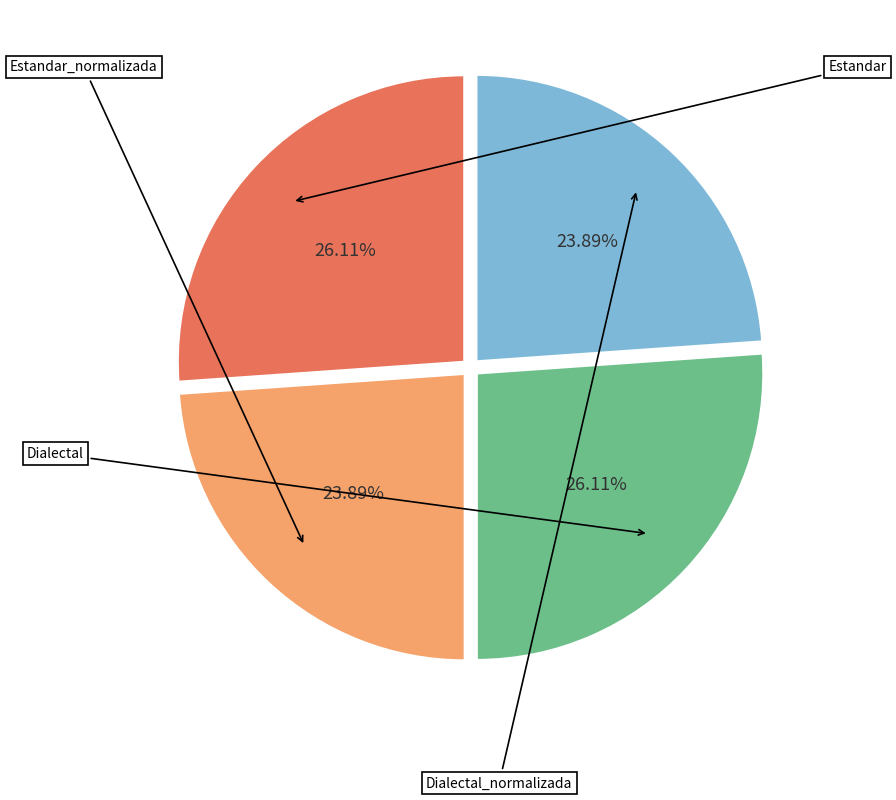

Is there any slice that represents more than half of the pie?

No